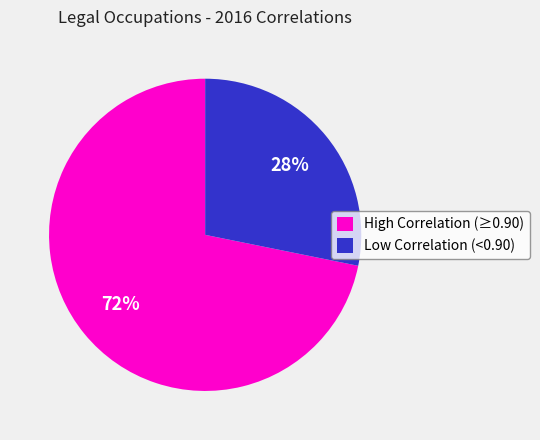

What is the smallest slice in the pie chart?

Low Correlation (<0.90)